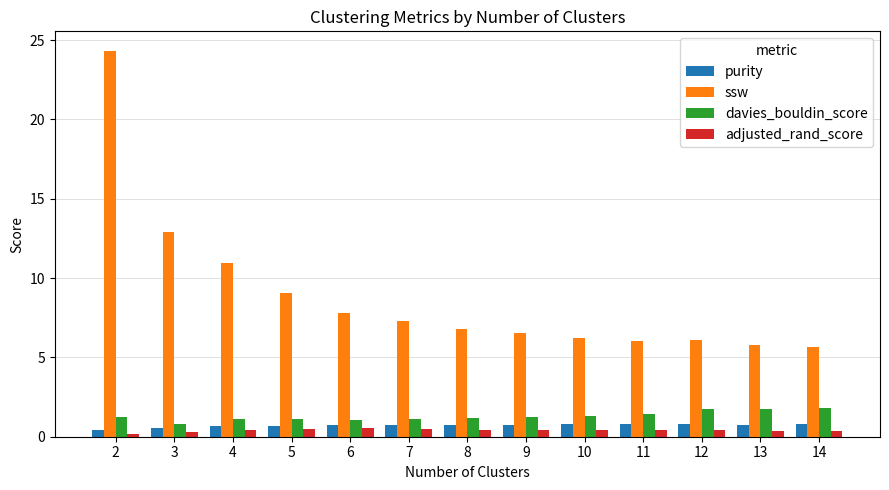

What is the lowest value of the ssw series?

5.6